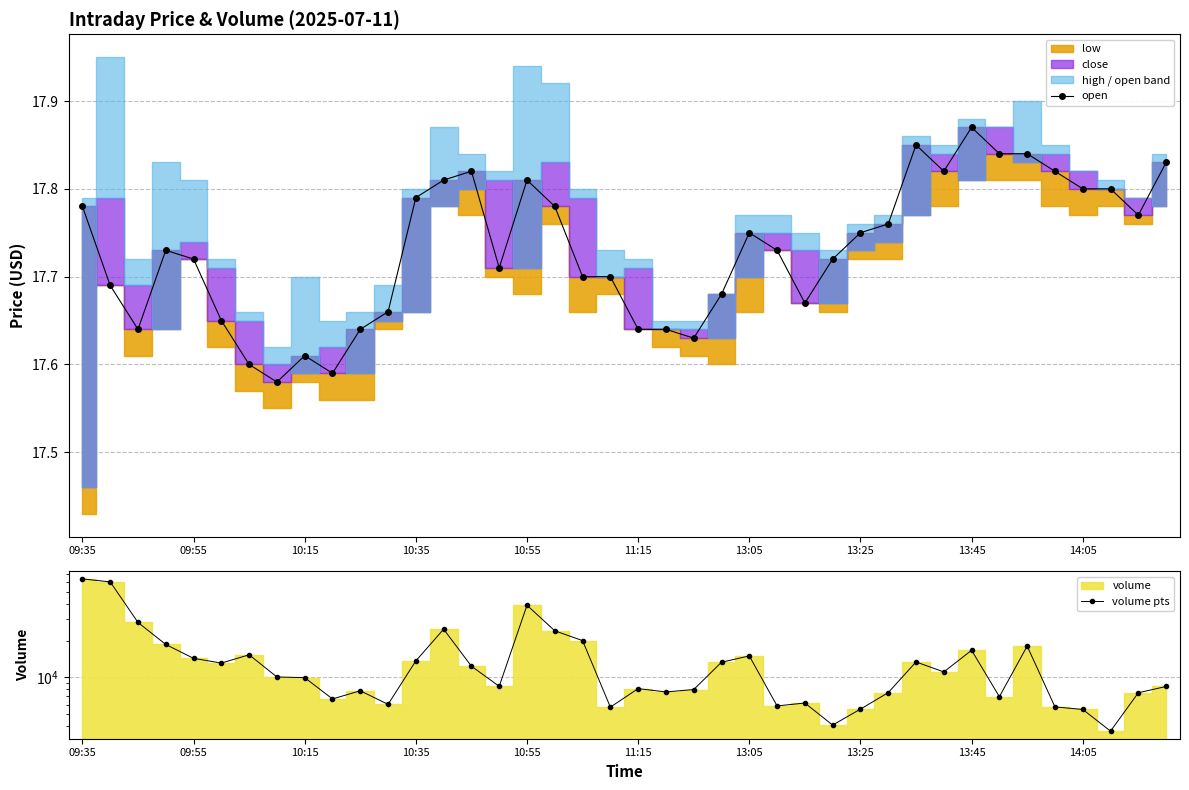

How many lines are shown in the chart?

2